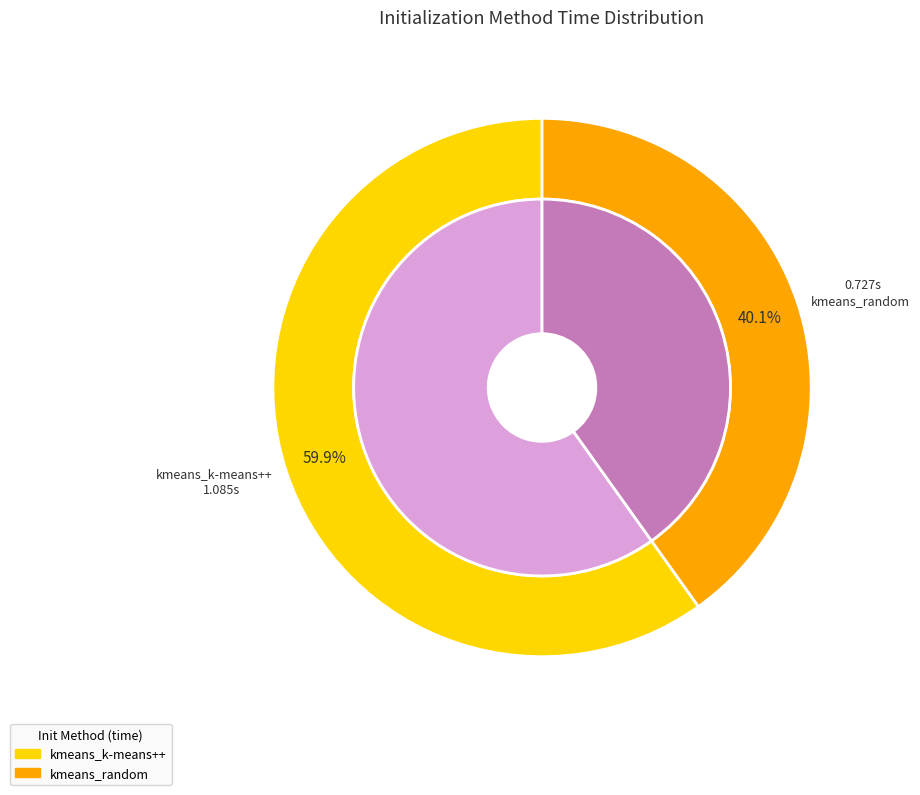

To the nearest percent, what portion does kmeans_random represent?

40%